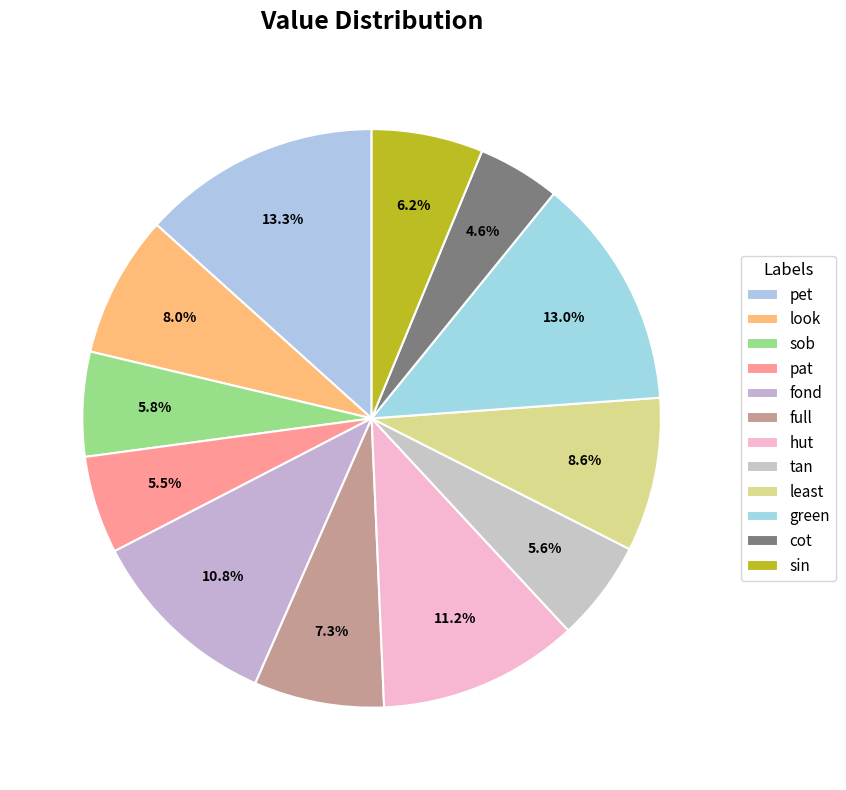

Is the sum of least and hut greater than half?

No